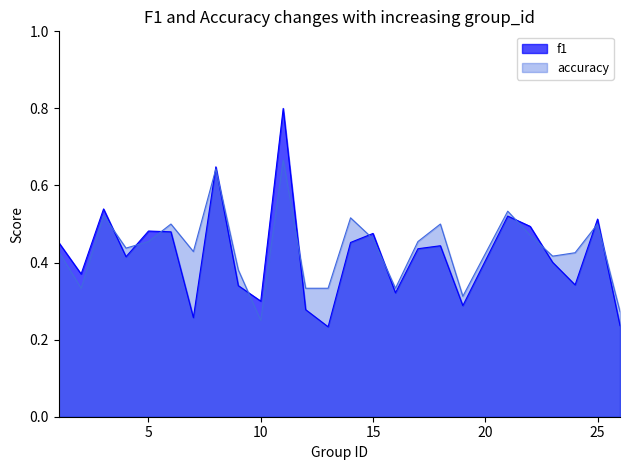

Which series changed the most between 4 and 12?

f1